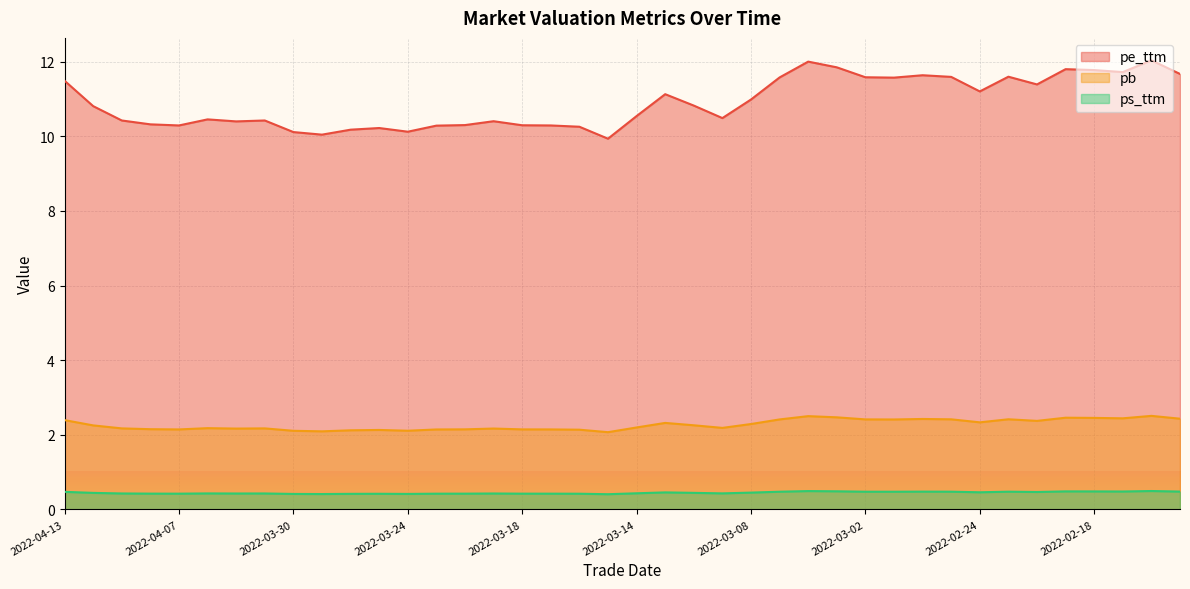

Rank the series by their maximum value, from highest to lowest.

pe_ttm, pb, ps_ttm